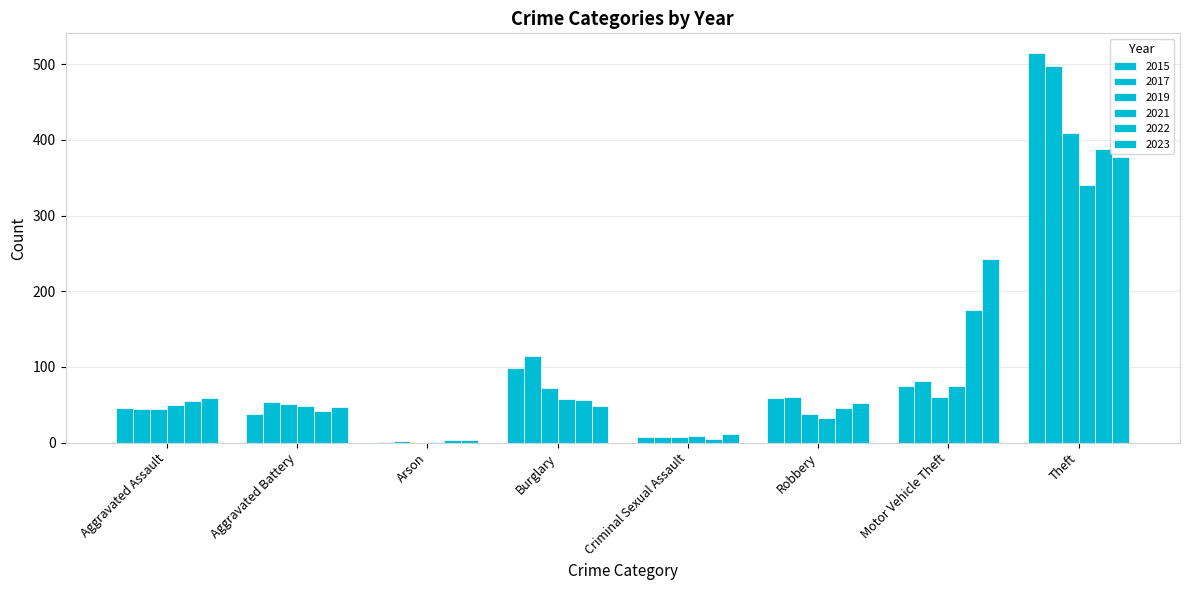

What is the spread (max minus min) of values at Aggravated Battery?

16